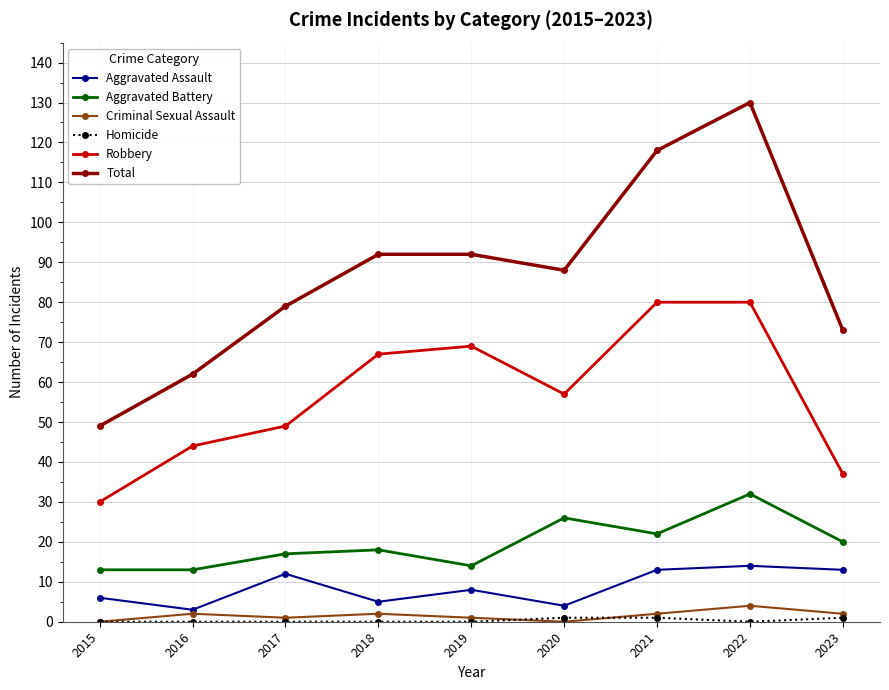

How many series are shown in this chart?

6